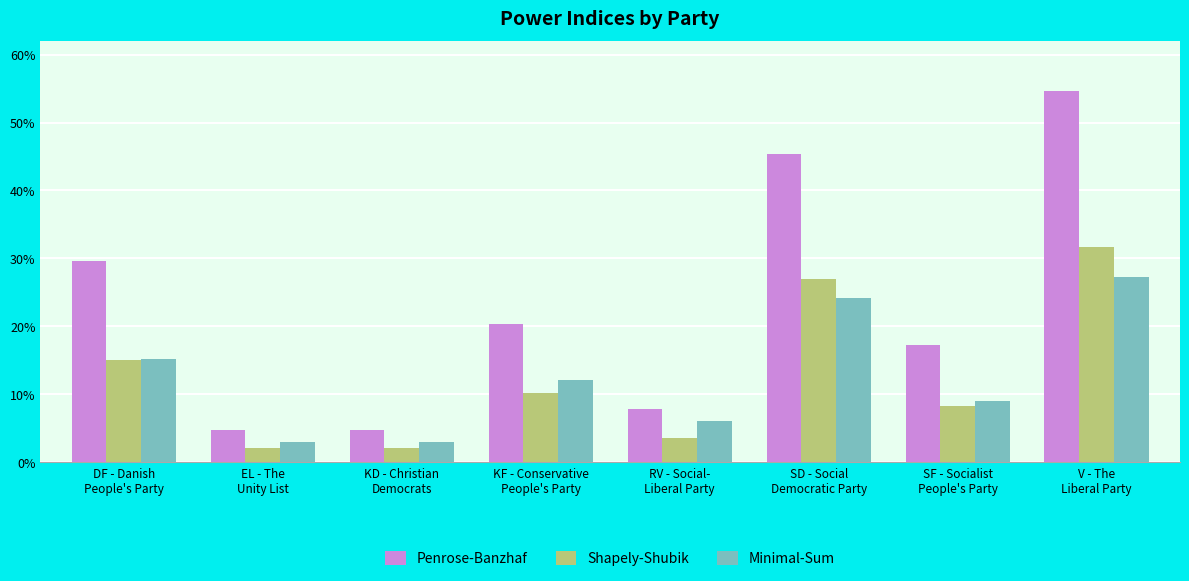

Does the chart contain any negative values?

No